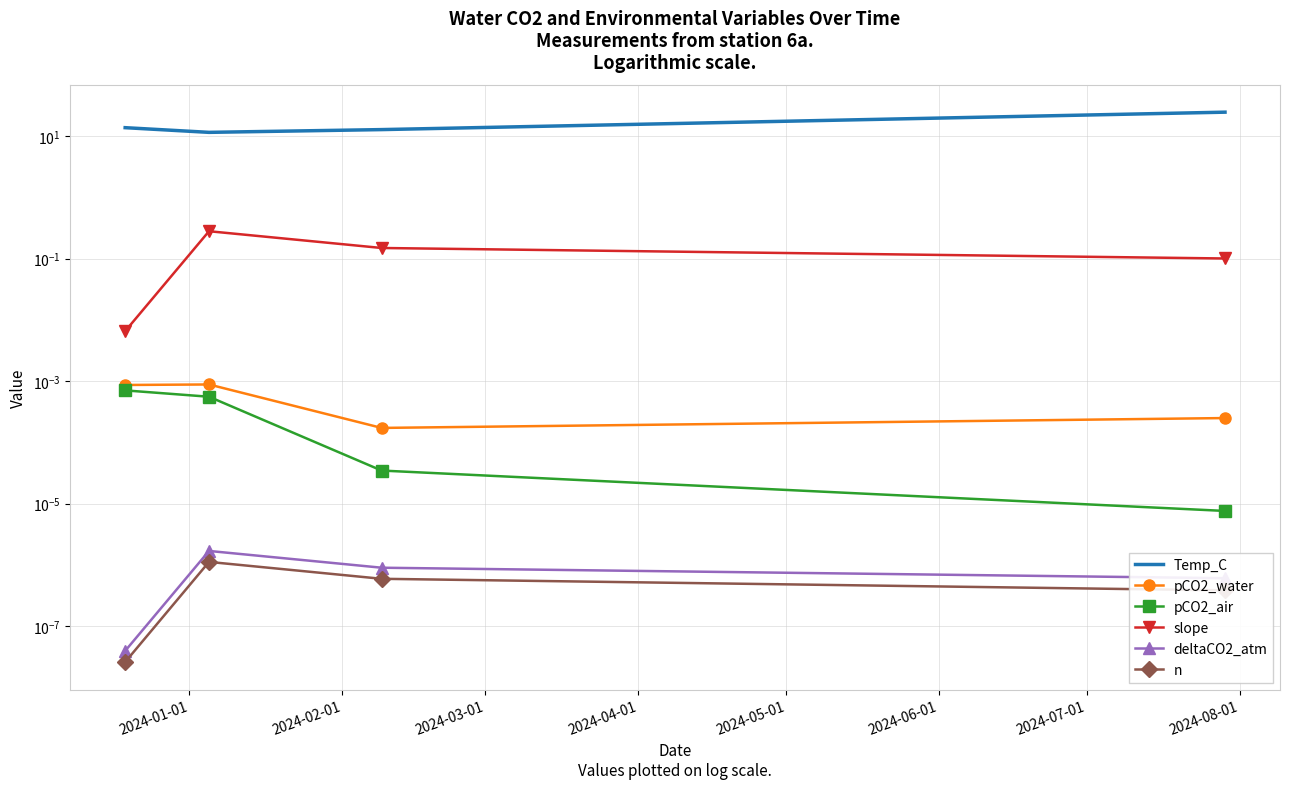

True or false: pCO2_air has more than 0 points higher than both neighbors.

False